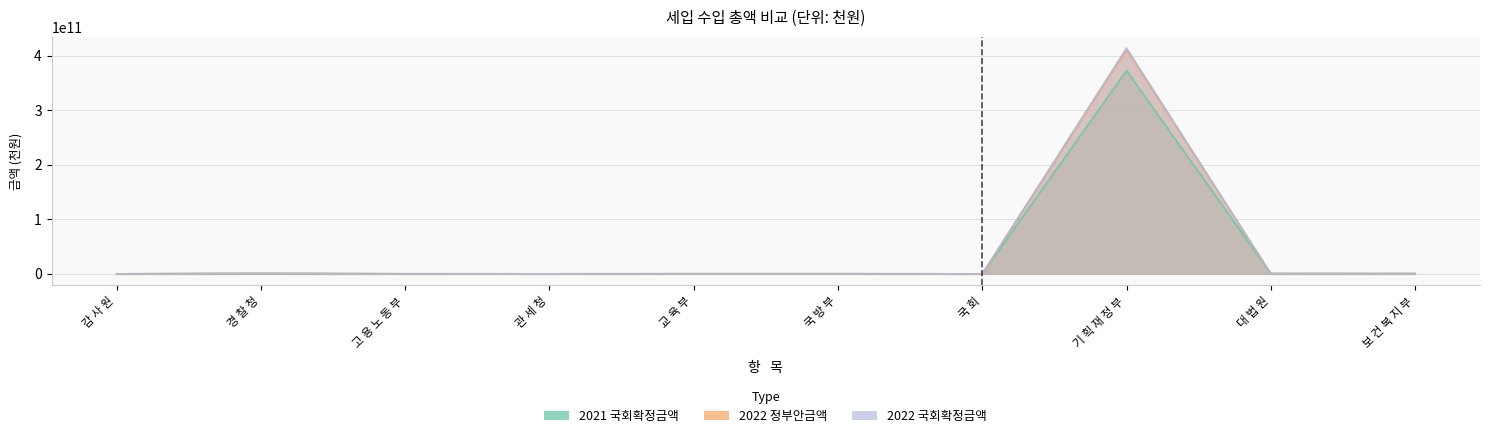

Reading right to left, transcribe all the data shown in this chart.

2021 국회확정금액: 보 건 복 지 부=512866000	대 법 원=629402000	기 획 재 정 부=372869460089	국 회=3688000	국 방 부=243948000	교 육 부=241418000	관 세 청=81293000	고 용 노 동 부=85961000	경 찰 청=863925000	감 사 원=609000
2022 정부안금액: 보 건 복 지 부=513078000	대 법 원=479133000	기 획 재 정 부=411295437000	국 회=4163000	국 방 부=208081000	교 육 부=208766000	관 세 청=37568000	고 용 노 동 부=131061000	경 찰 청=997070000	감 사 원=716000
2022 국회확정금액: 보 건 복 지 부=513078000	대 법 원=483235000	기 획 재 정 부=414252796950	국 회=4163000	국 방 부=208081000	교 육 부=208766000	관 세 청=37568000	고 용 노 동 부=131061000	경 찰 청=997070000	감 사 원=716000